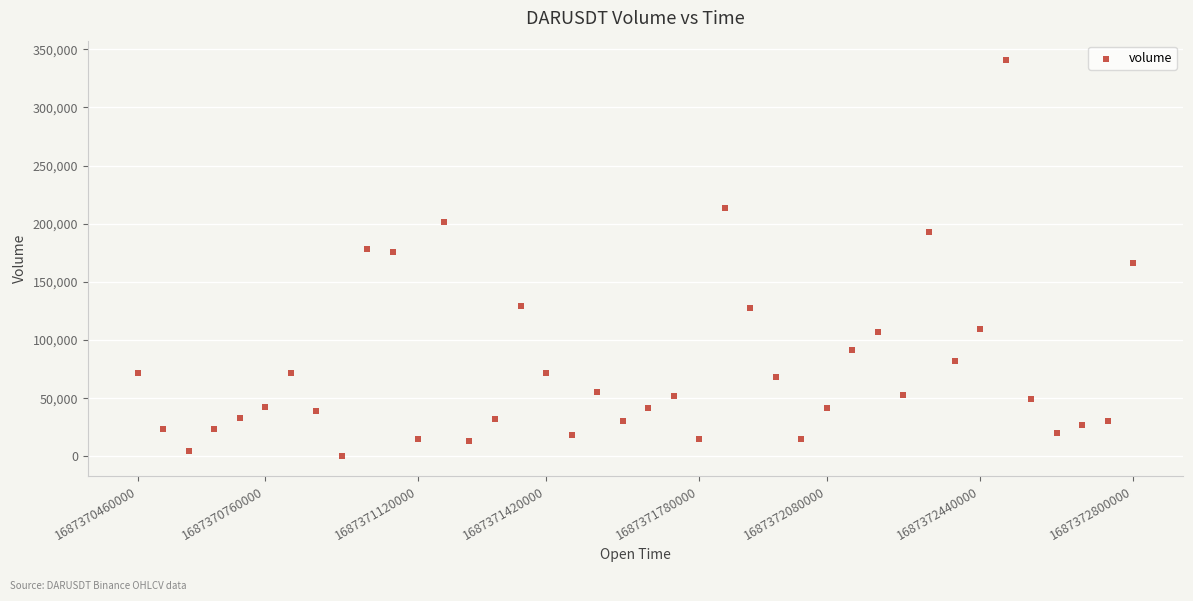

What is the range of Y values (max minus min)?

340164.5